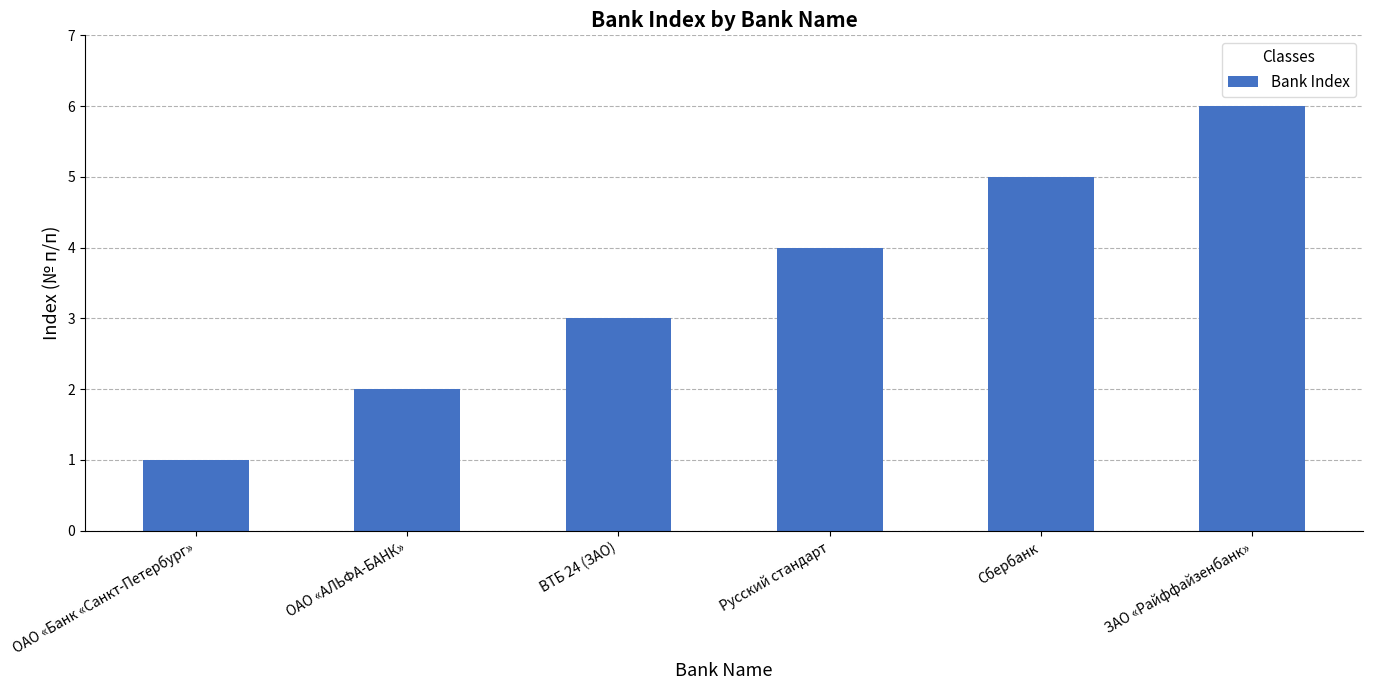

What is the label of the 3rd bar from the left?

ВТБ 24 (ЗАО)